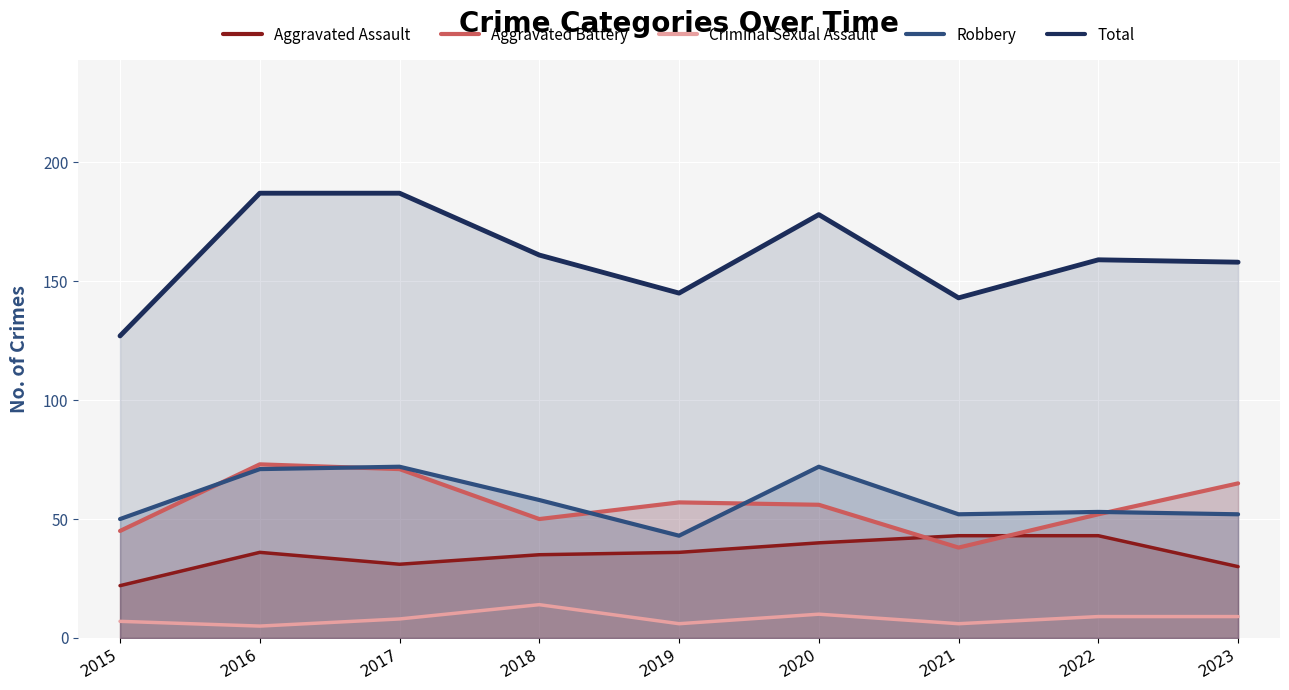

At how many categories does at least one series exceed 185?

2